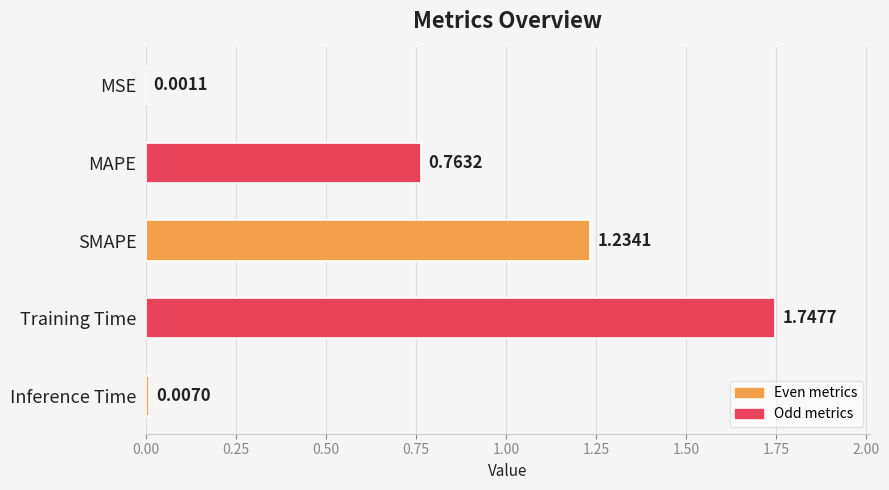

At which label is the value closest to 0?

MSE